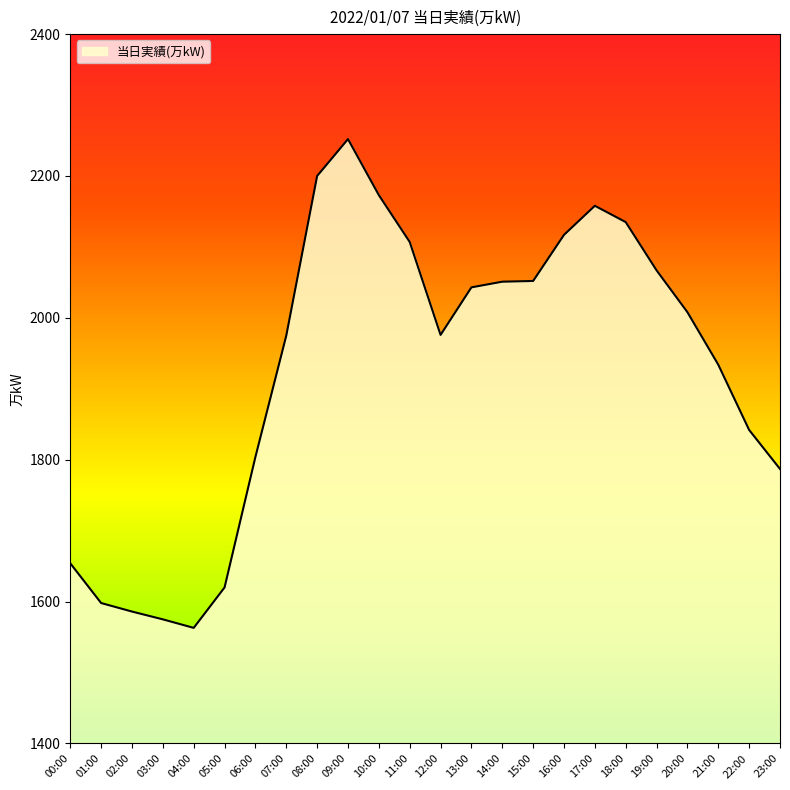

How many lines are shown in the chart?

1